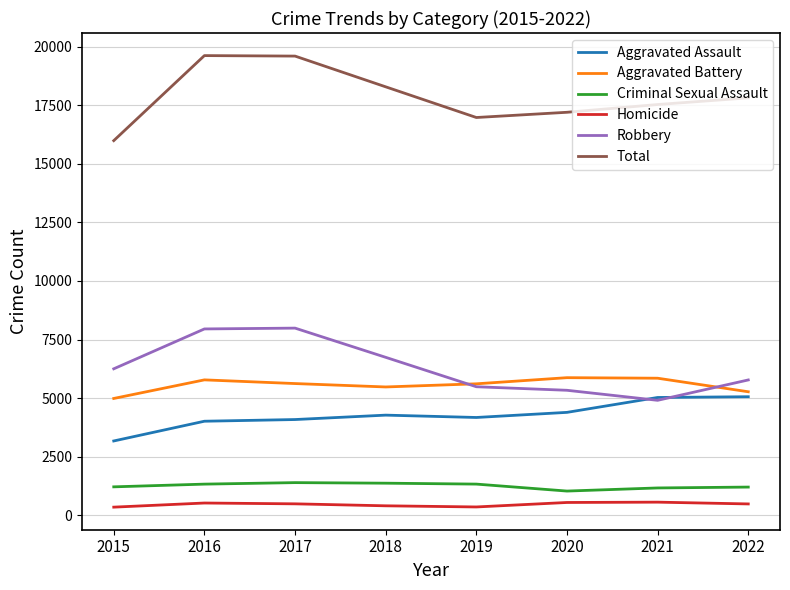

True or false: Robbery and Total intersect in this chart.

False